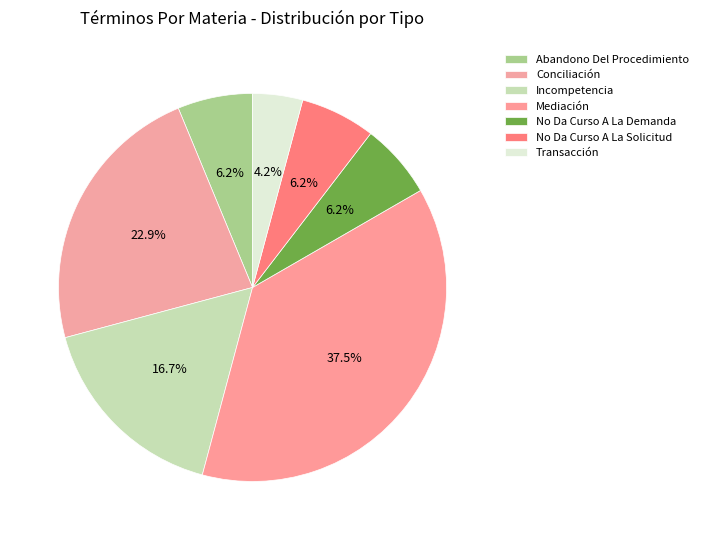

To the nearest percent, what portion does Transacción represent?

4%